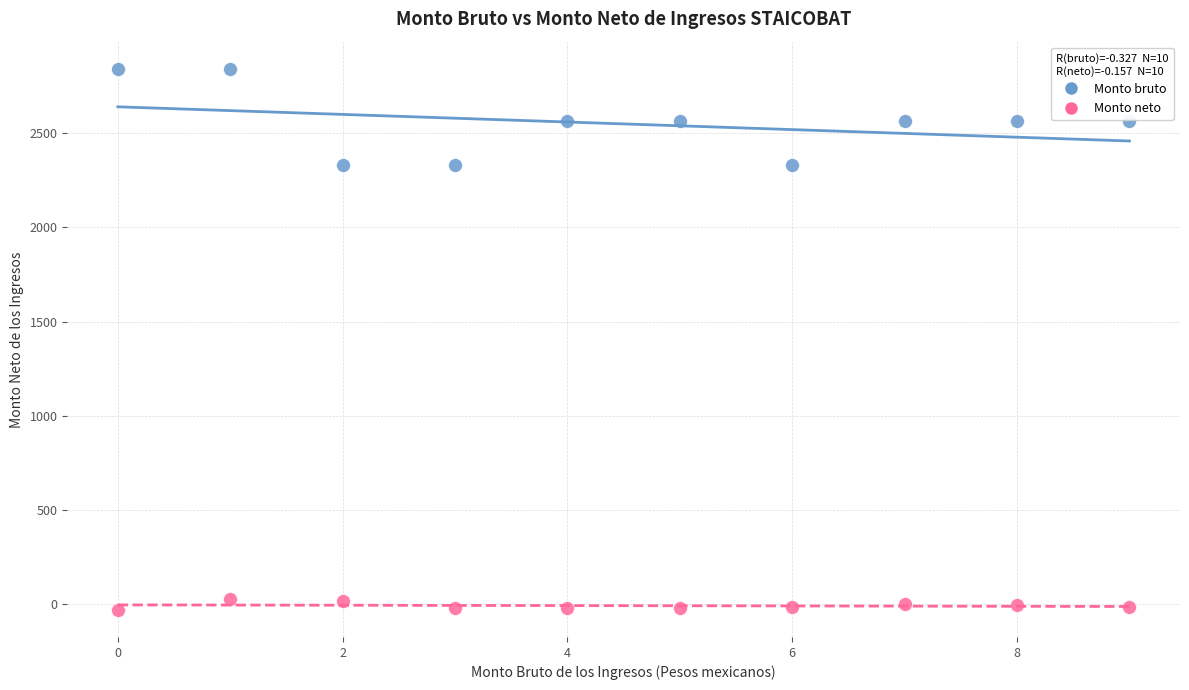

What are all the series names shown in the legend?

Monto bruto, Monto neto